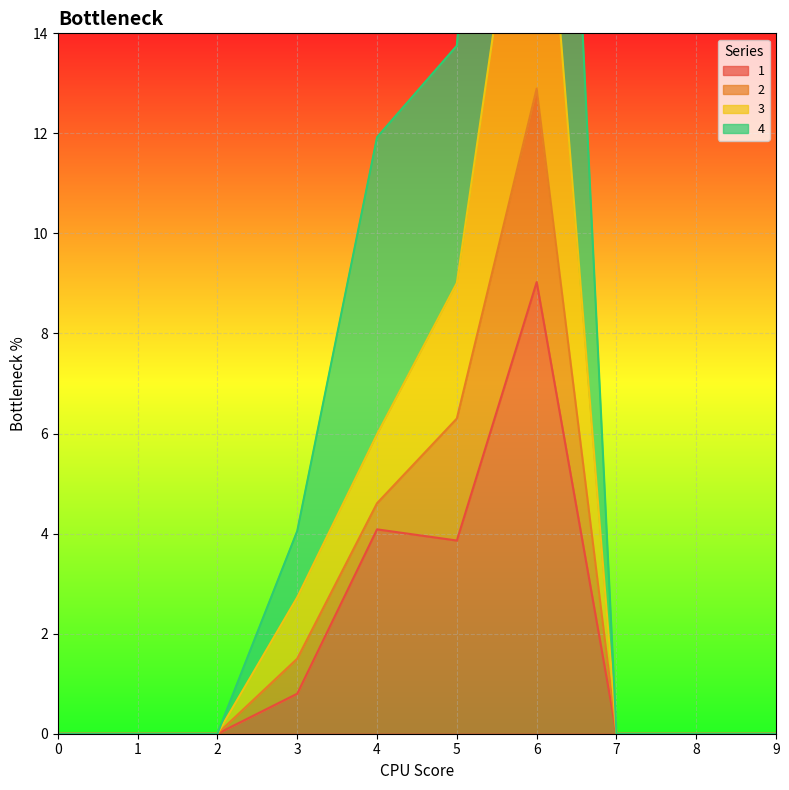

At how many categories does at least one series exceed 19?

1